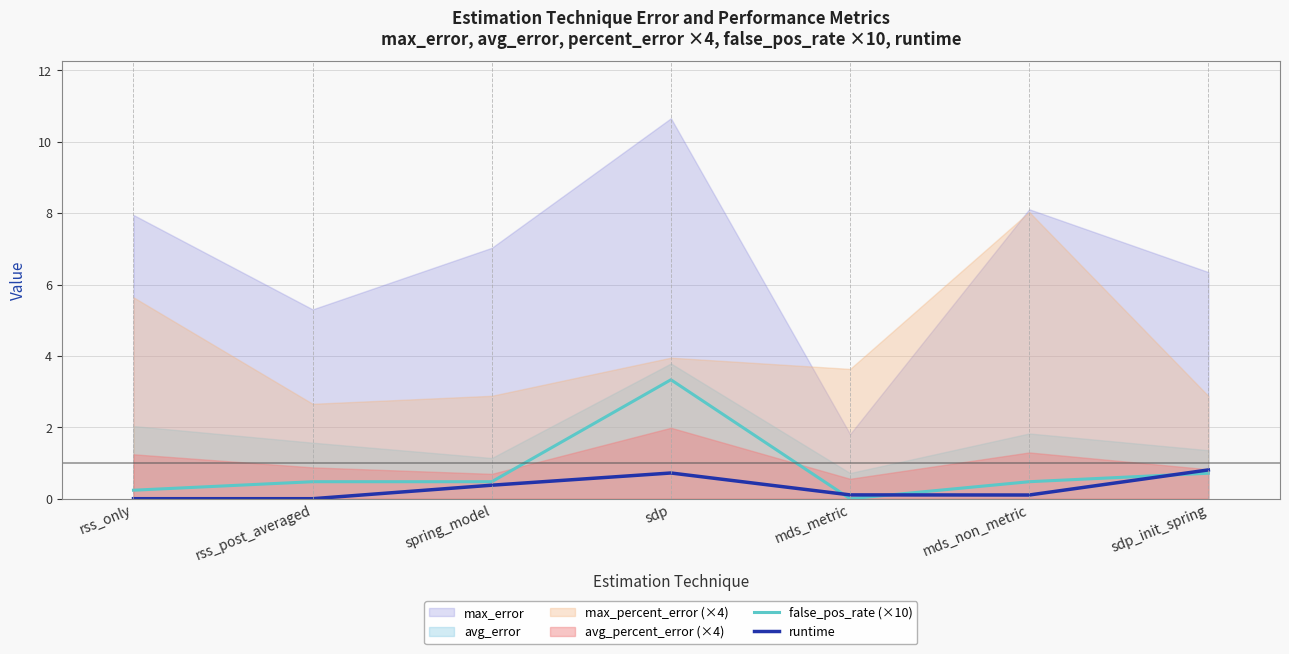

What value does the runtime series have at sdp?

0.7